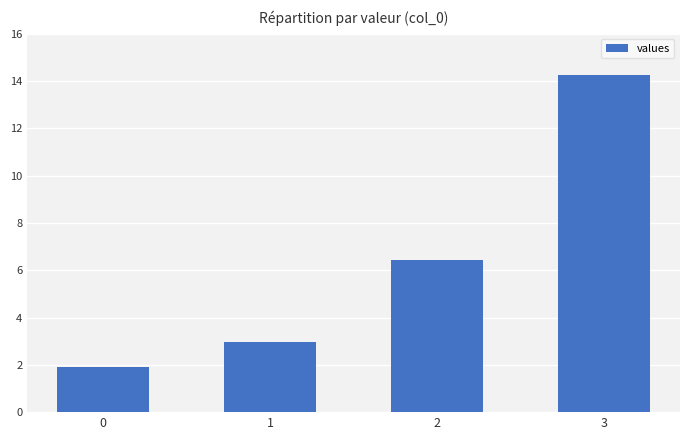

How many distinct data groups are displayed?

1